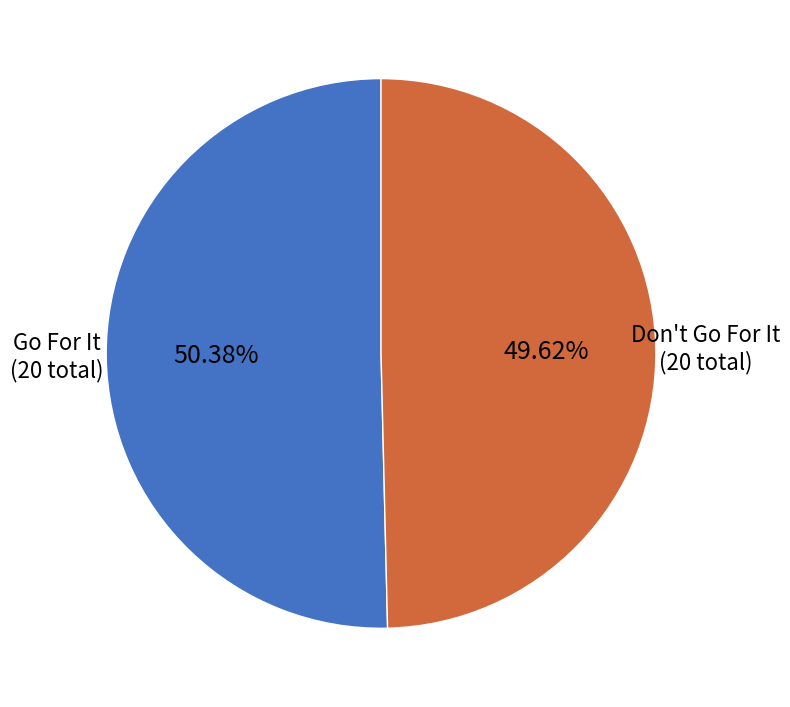

Is there a majority slice in this chart?

Yes